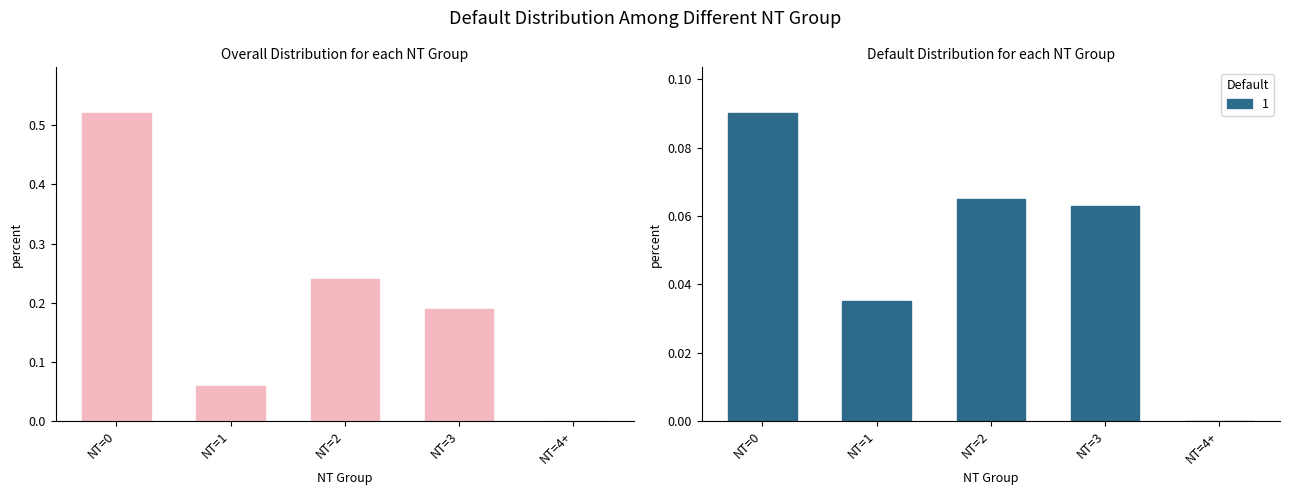

What is the difference between the maximum and minimum values?

0.5